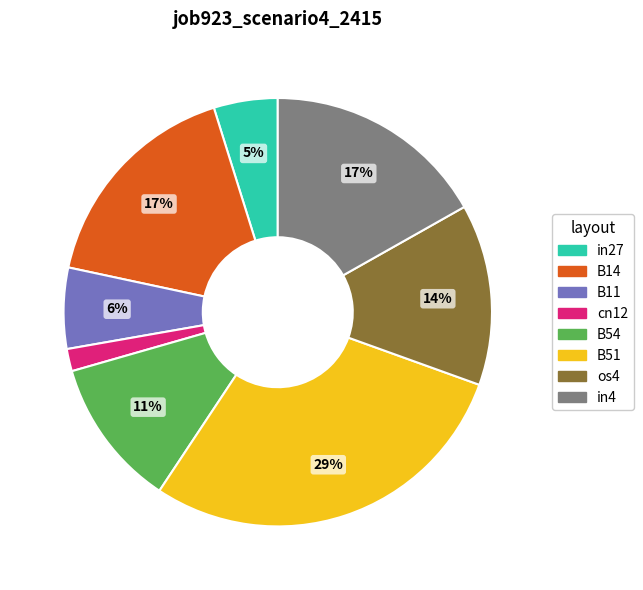

To the nearest percent, what is the difference between the in4 and B11 slice percentages?

11%